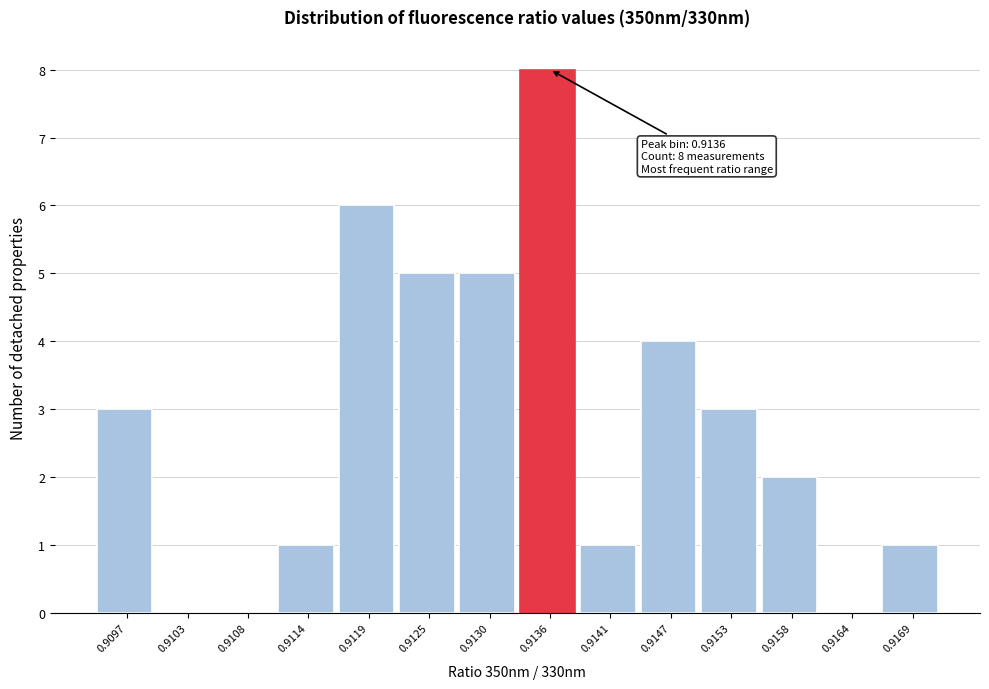

Reading right to left, extract all data points from this chart.

0.9169=1	0.9164=0	0.9158=2	0.9153=3	0.9147=4	0.9141=1	0.9136=8	0.9130=5	0.9125=5	0.9119=6	0.9114=1	0.9108=0	0.9103=0	0.9097=3